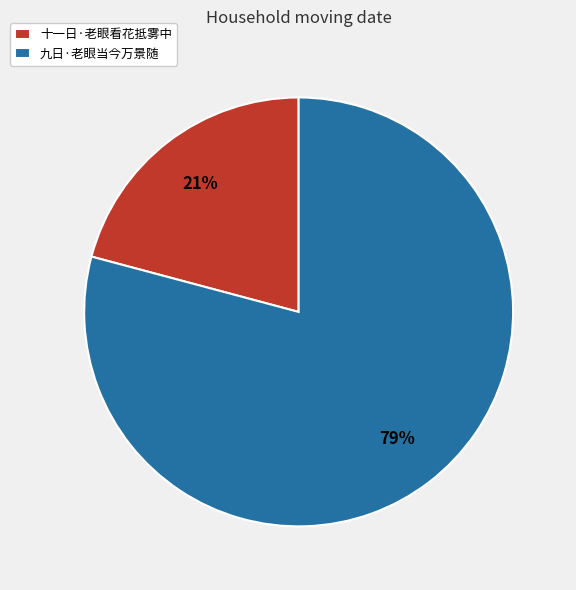

To the nearest percent, what is the difference between the largest and smallest slice percentages?

58%